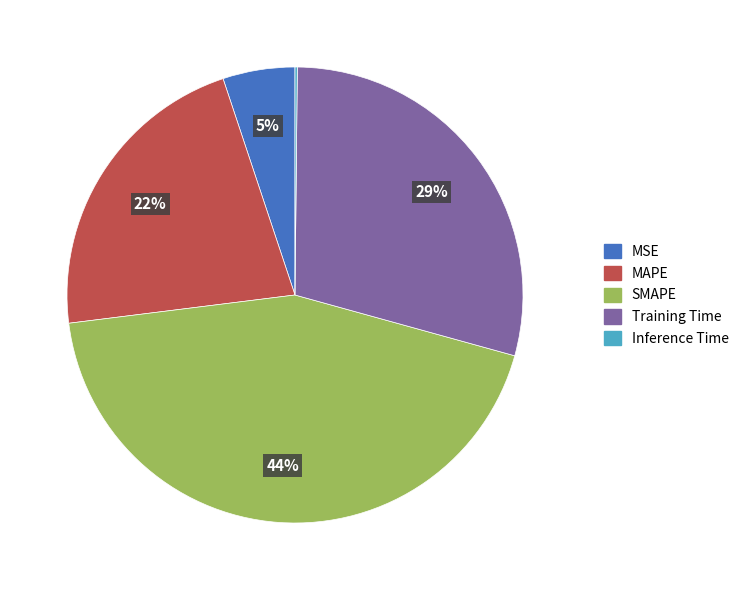

To the nearest percent, what portion does Training Time represent?

29%